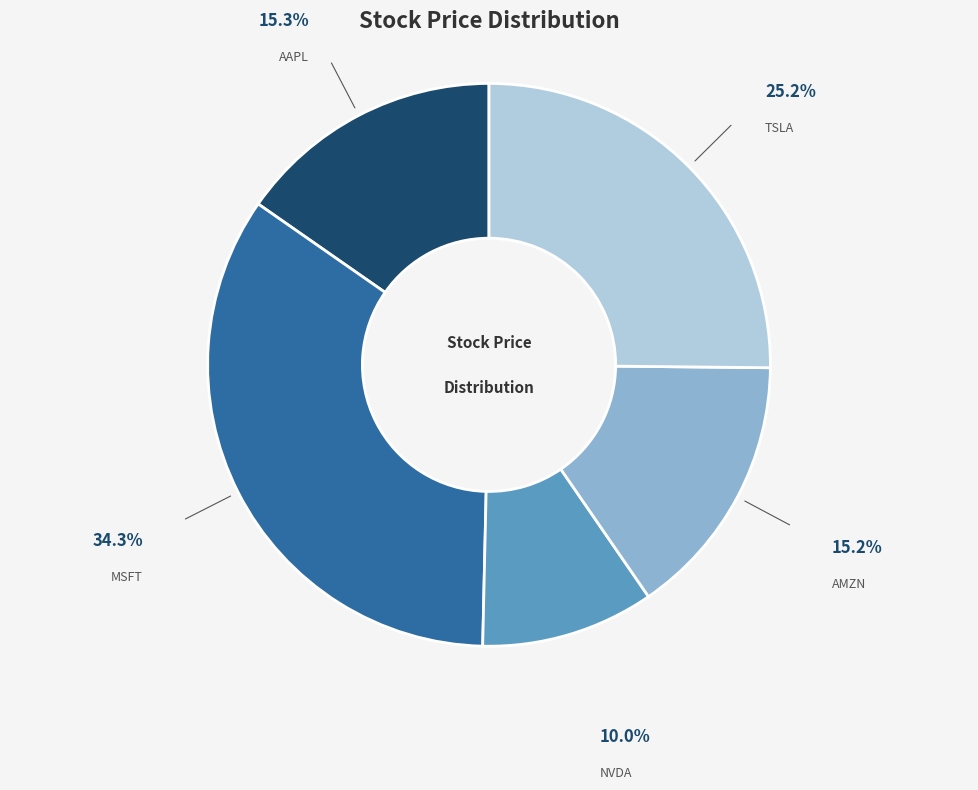

How many segments does this pie chart have?

5